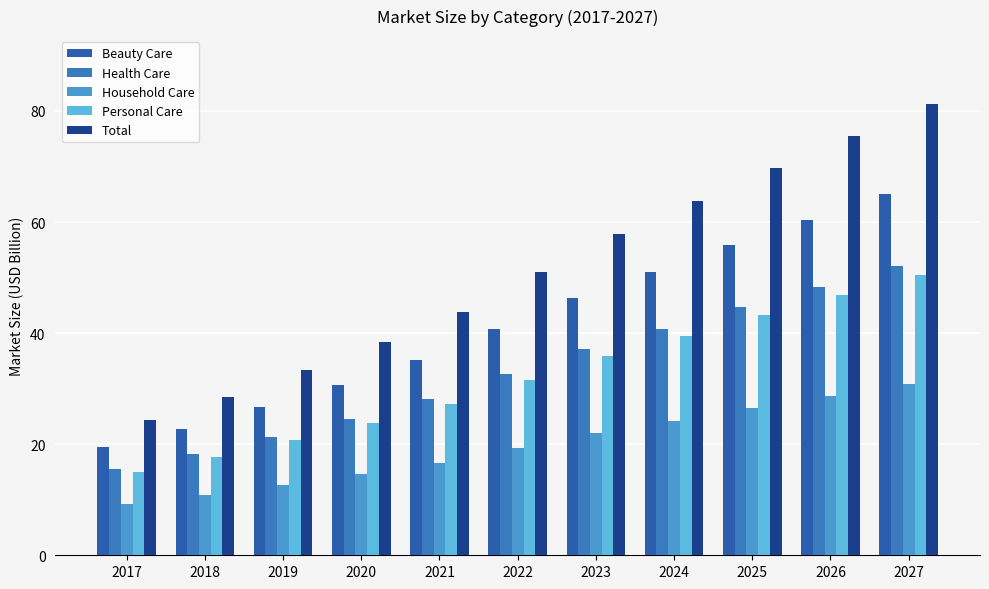

Which category has the lowest value across all series?

2017